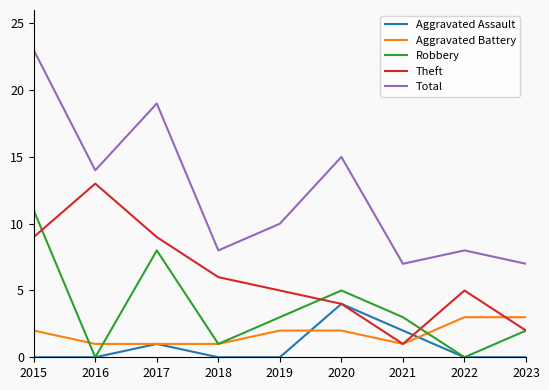

Which series has the widest spread of values?

Total